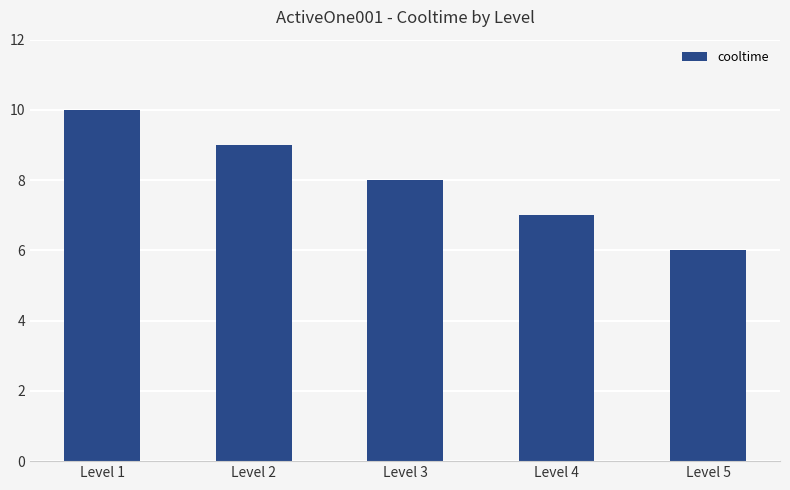

Reading left to right, transcribe all the data shown in this chart.

Level 1=10	Level 2=9	Level 3=8	Level 4=7	Level 5=6